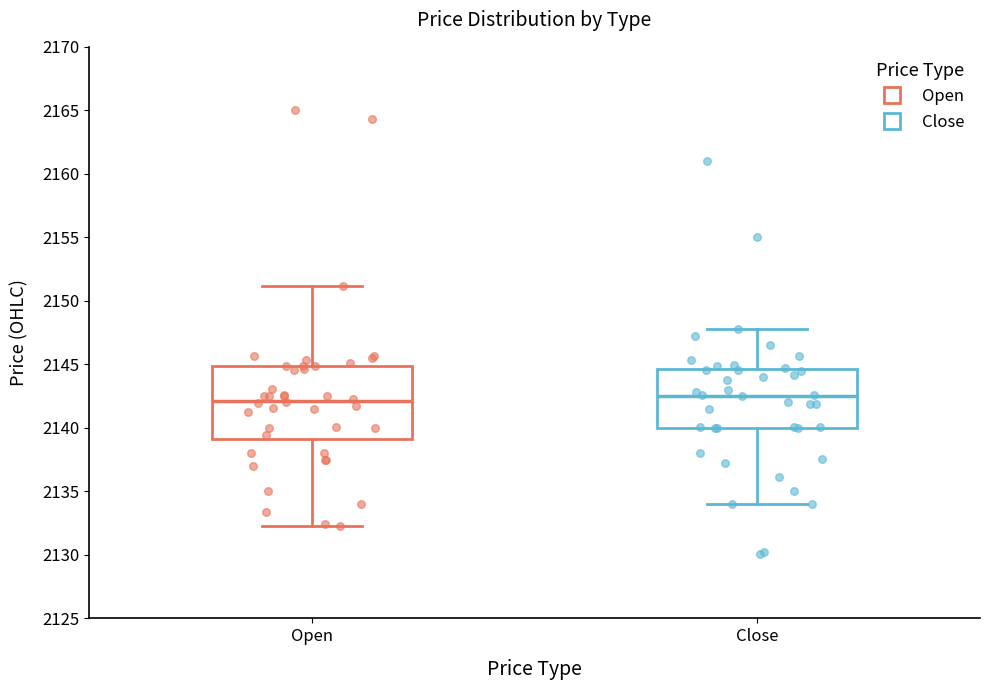

Reading left to right, read every box against the y-axis: the position of its median line, the range the box covers, and the ends of its whiskers. The values are not printed on the chart, so give them approximately, as read against the axis.

Open: median 2142.0, box 2139.0 to 2145.0, whiskers 2132.5 to 2151.0
Close: median 2142.5, box 2140.0 to 2144.5, whiskers 2134.0 to 2148.0